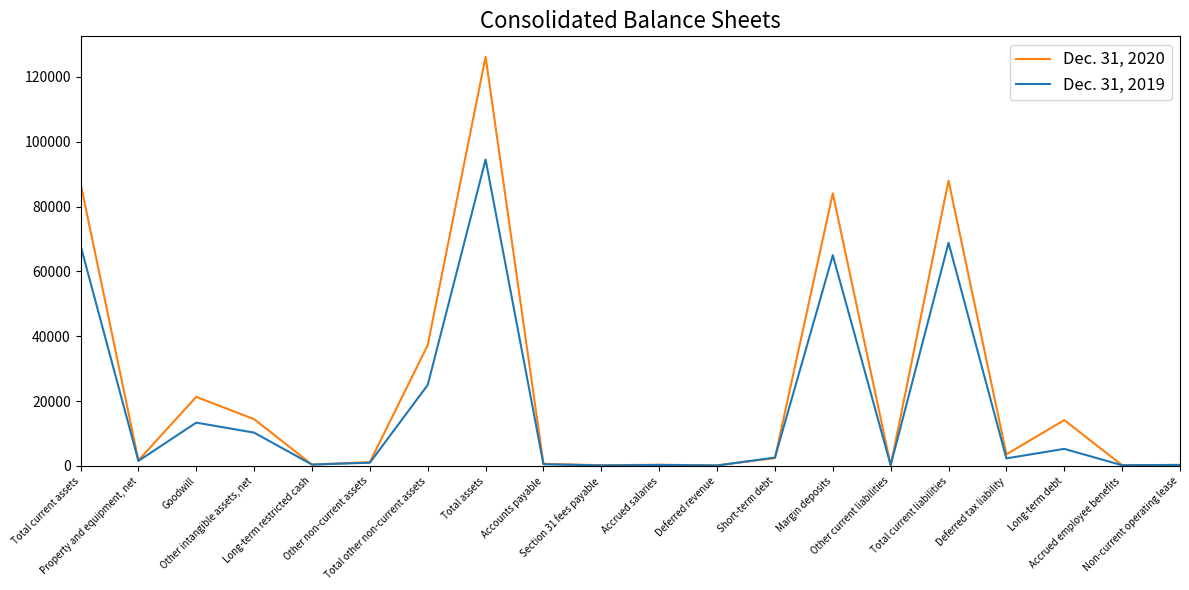

What is the maximum value shown in the chart?

126200